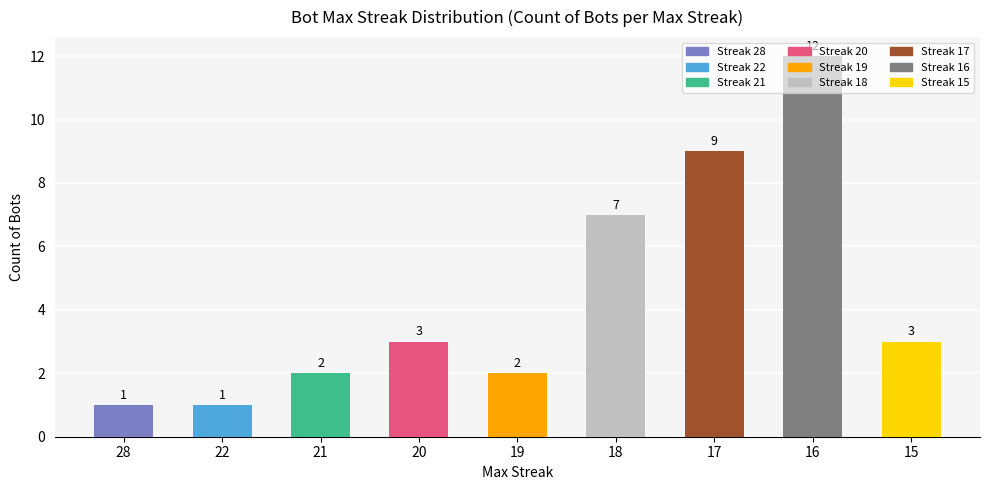

Approximately how many times larger is the value at 20 compared to 15?

1.0